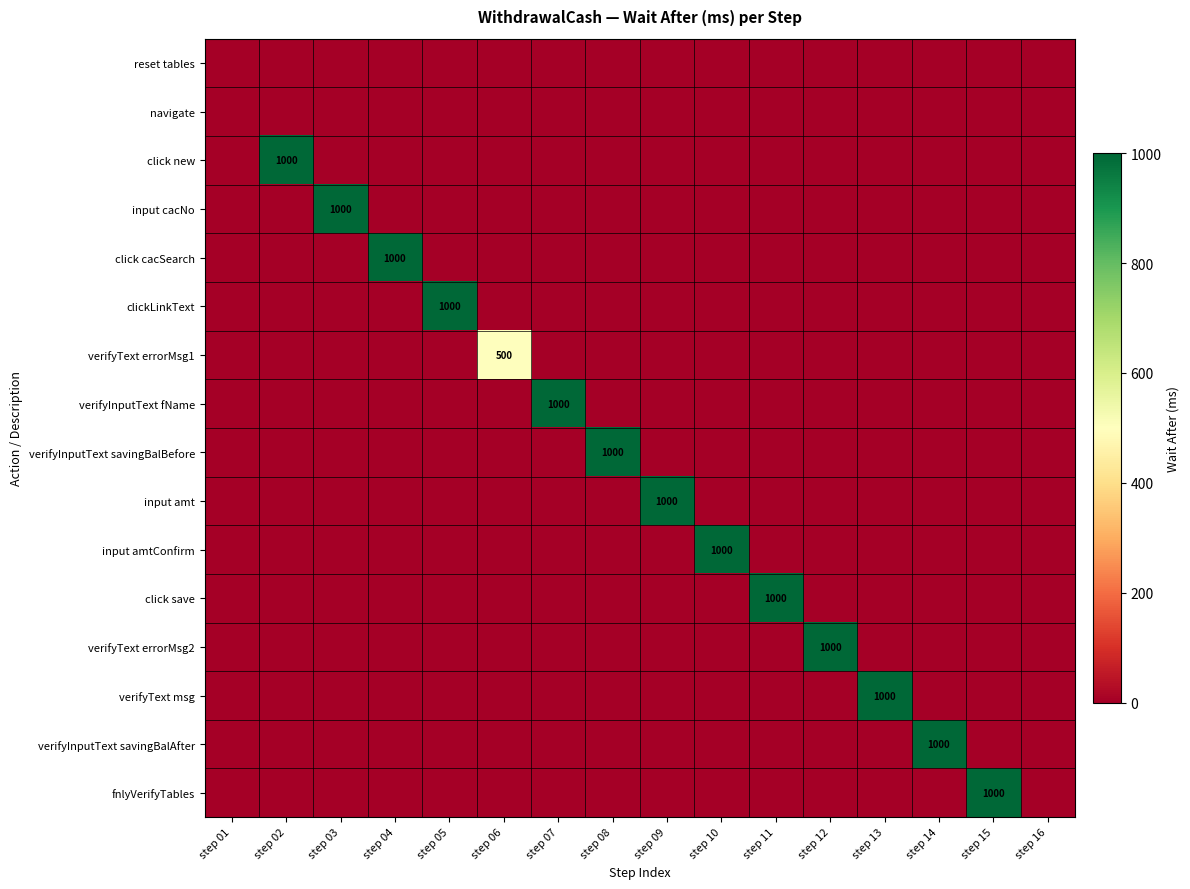

What is the average value of the verifyInputText fName series?

62